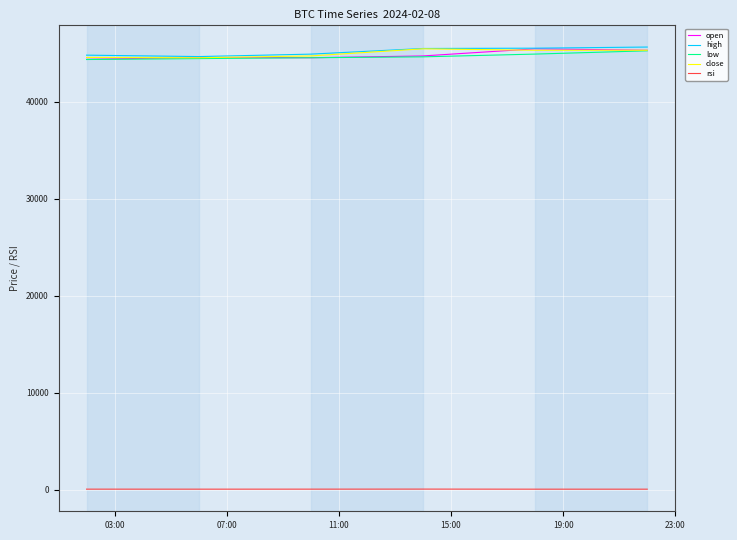

True or false: low and rsi intersect in this chart.

False